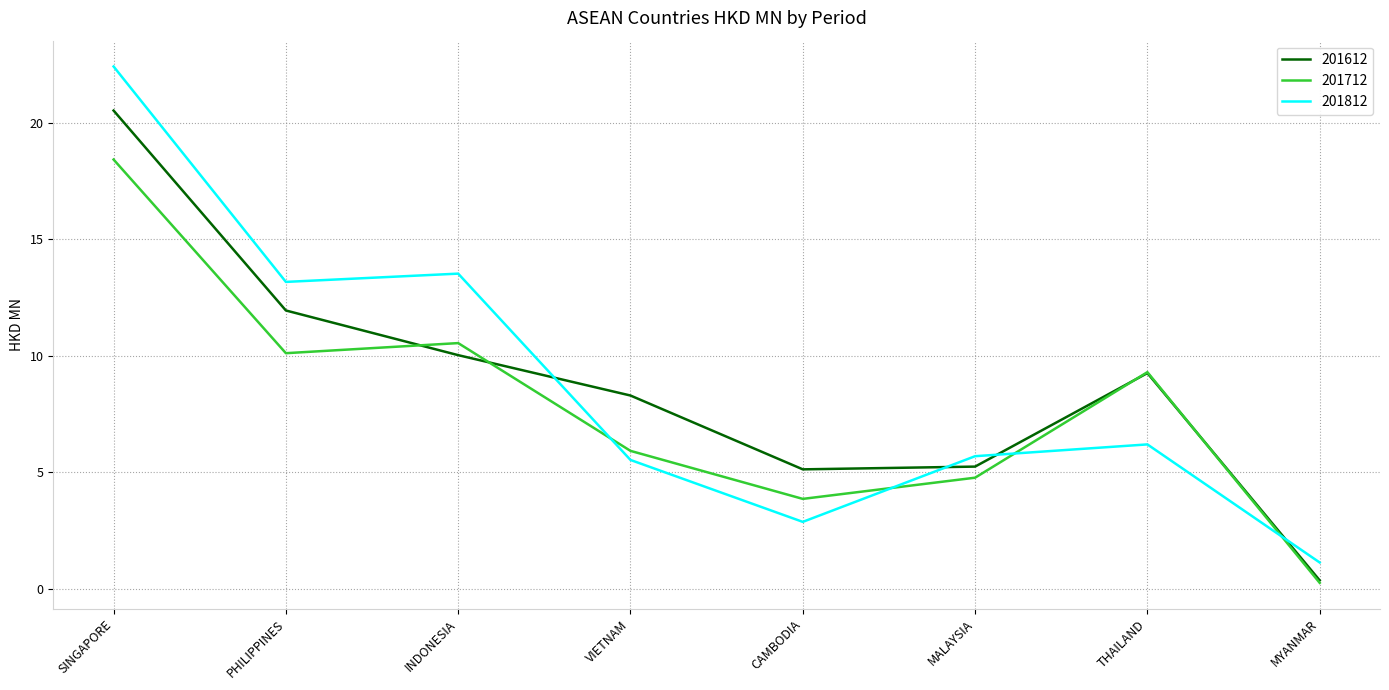

Is it true that 201712 equals 6.9 at INDONESIA?

False